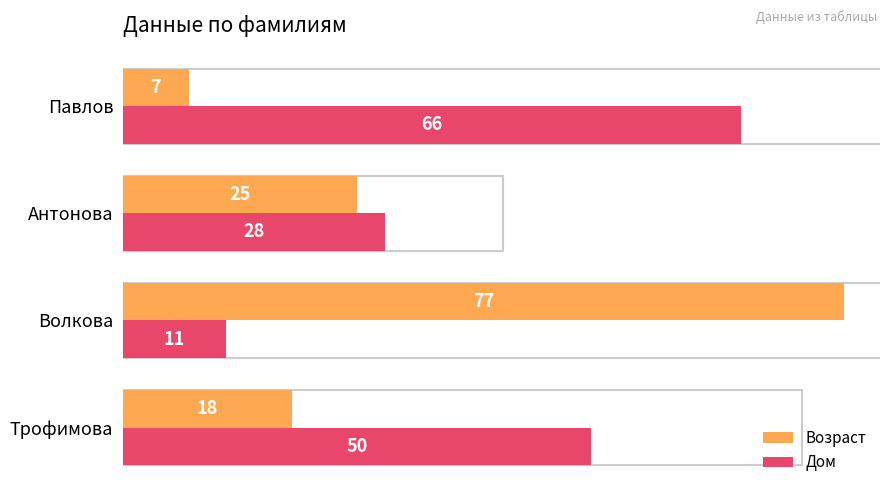

Which series has the largest range (max minus min)?

Возраст